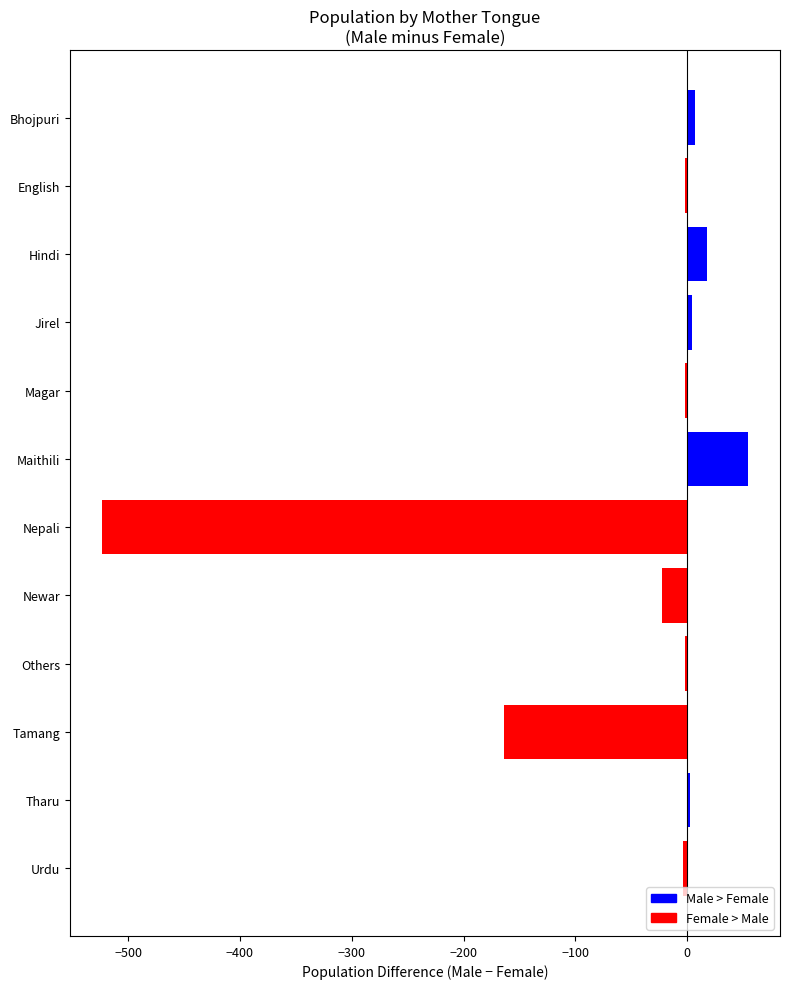

How many values are below -2?

4